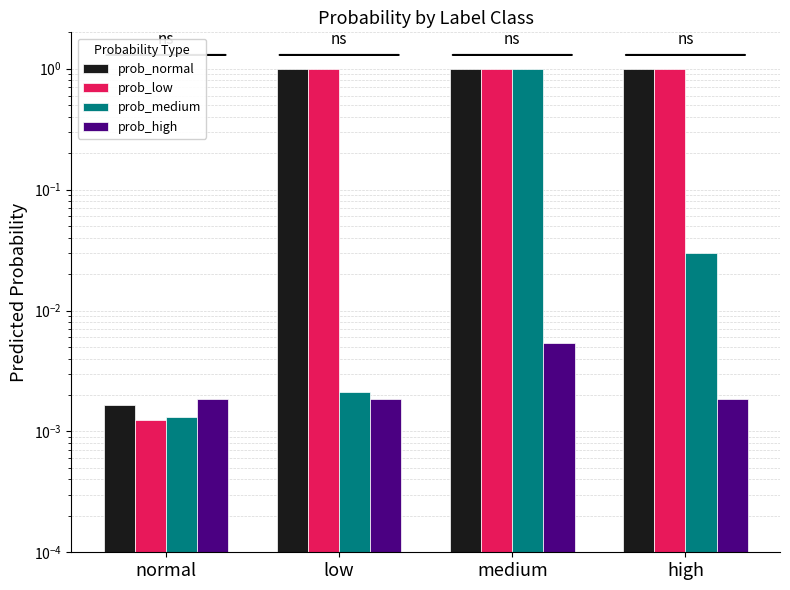

What is the total value across all series at medium?

3.0